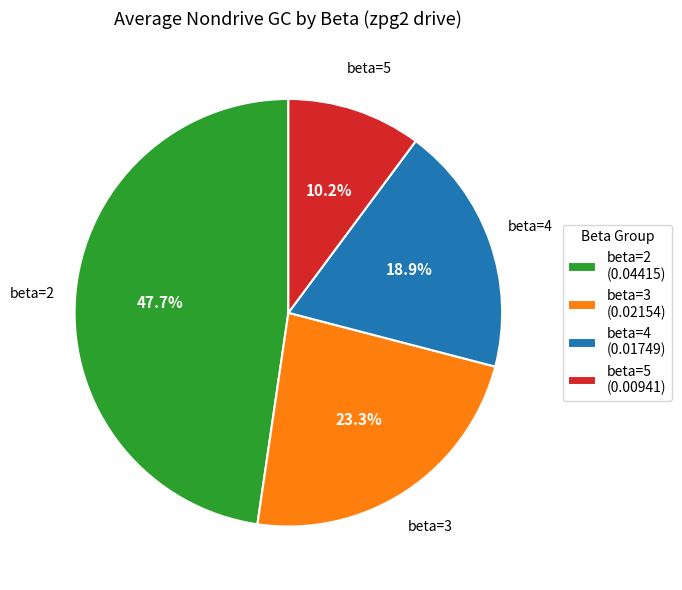

Between beta=2 and beta=4, which is larger?

beta=2